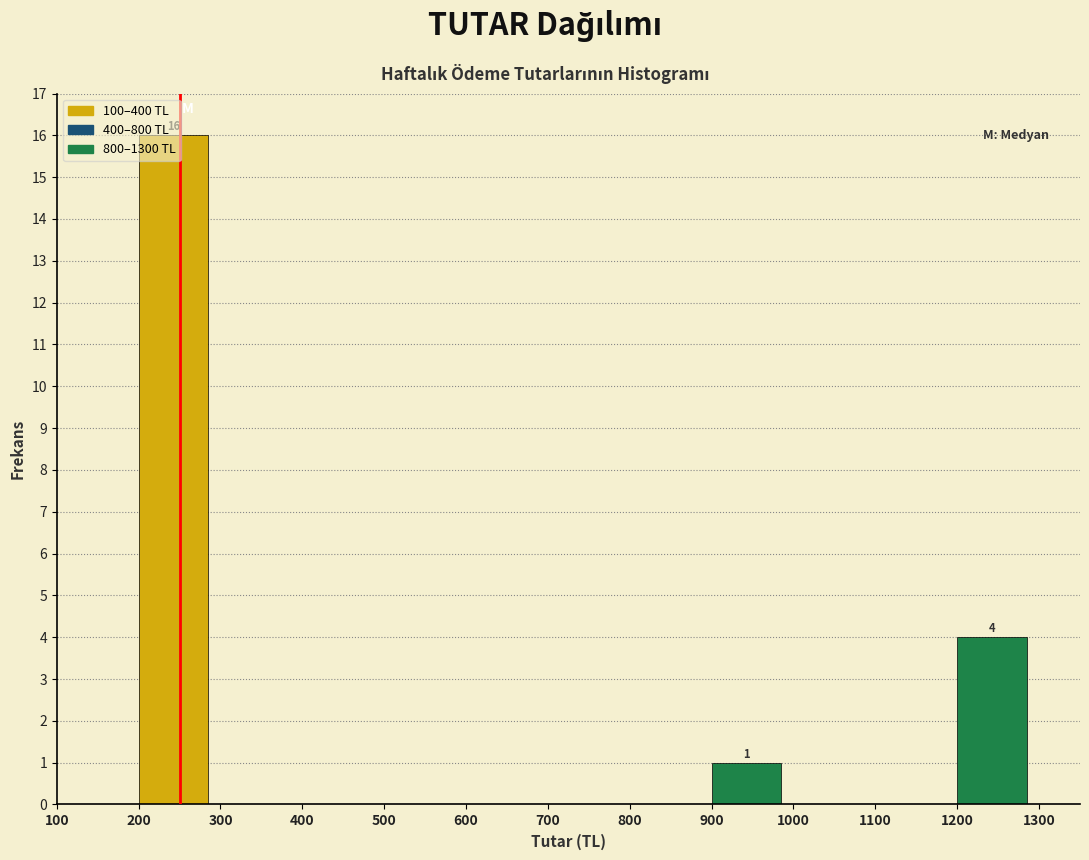

Over which range of the x-axis is the bar tallest?

200 to 300